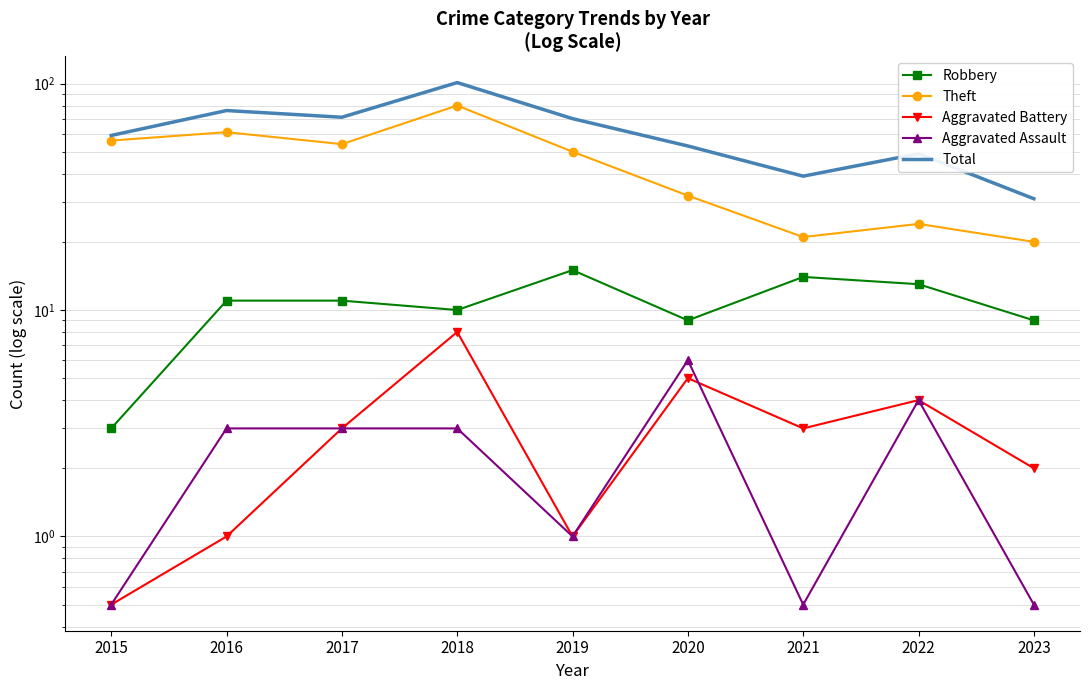

How many values in the Total series exceed 59?

4